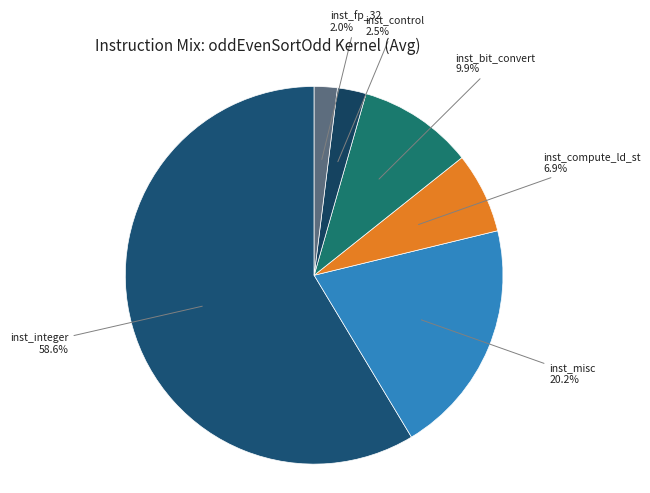

Which slice is the smallest?

inst_fp_32